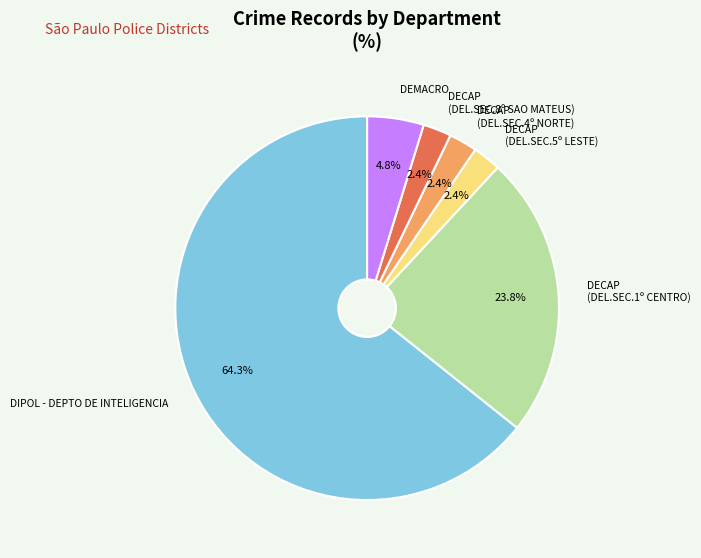

Count the number of slices in the pie.

6